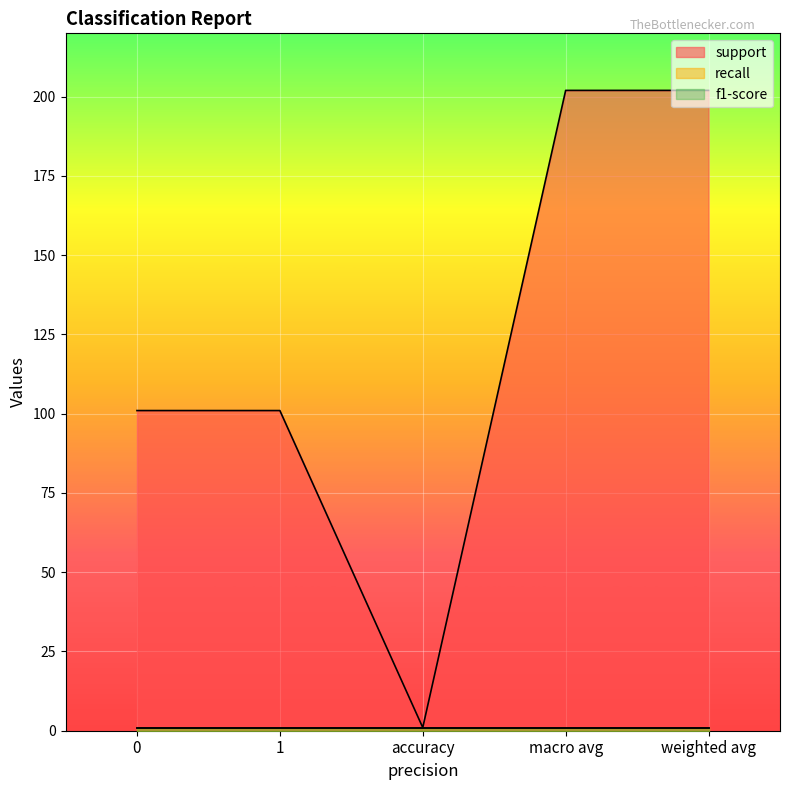

Is it true that recall equals 1 at 1?

True